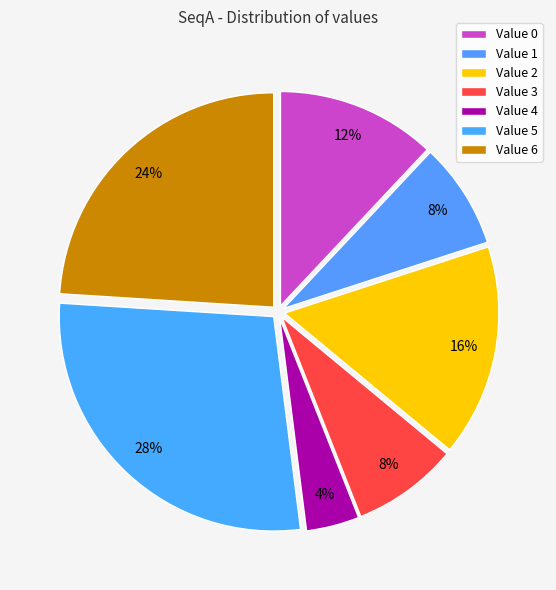

How many slices are in this pie chart?

7